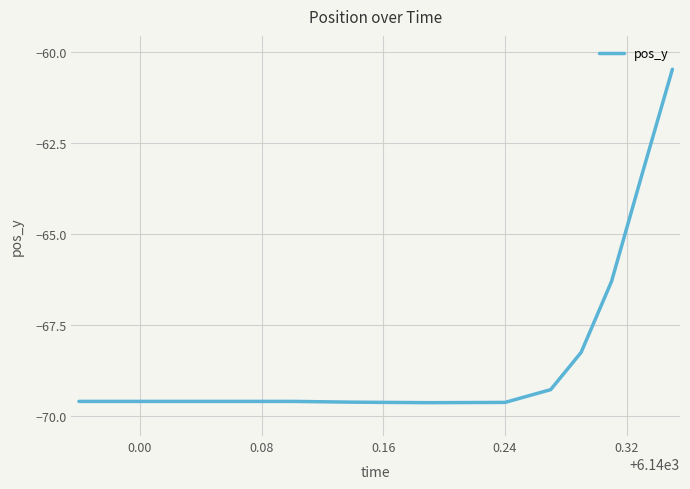

What is the minimum value shown in the chart?

-69.6